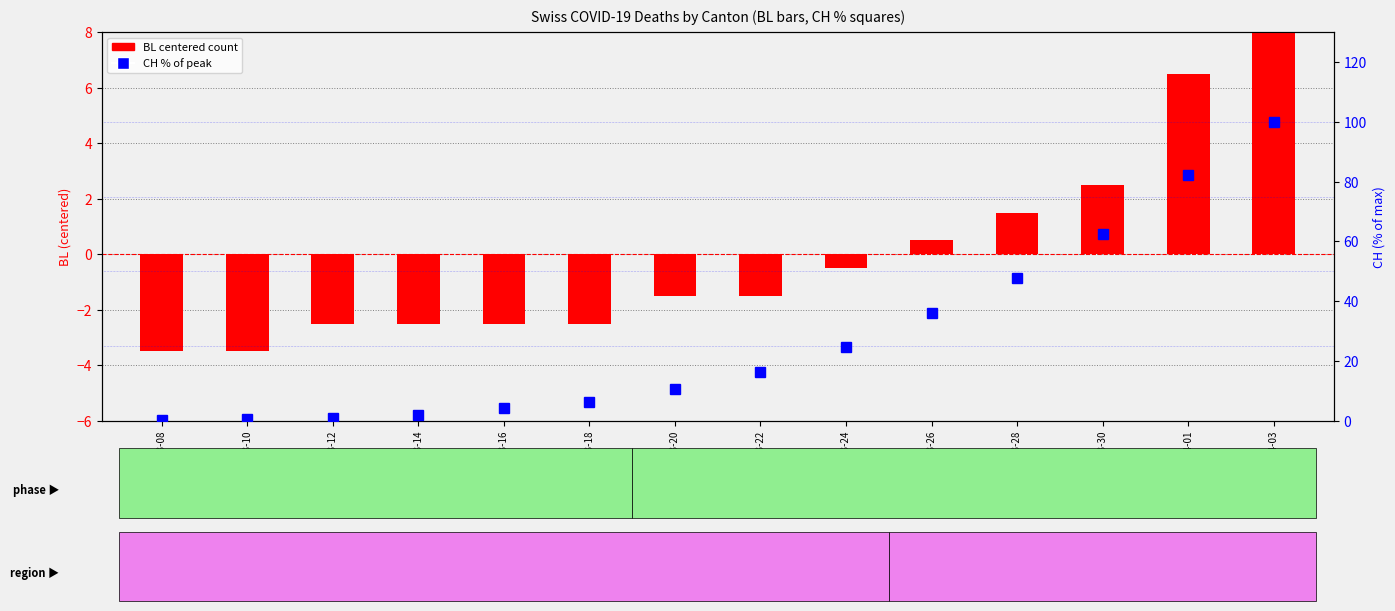

Is it true that CH (% of max) equals 16.2 at 2020-03-22?

True